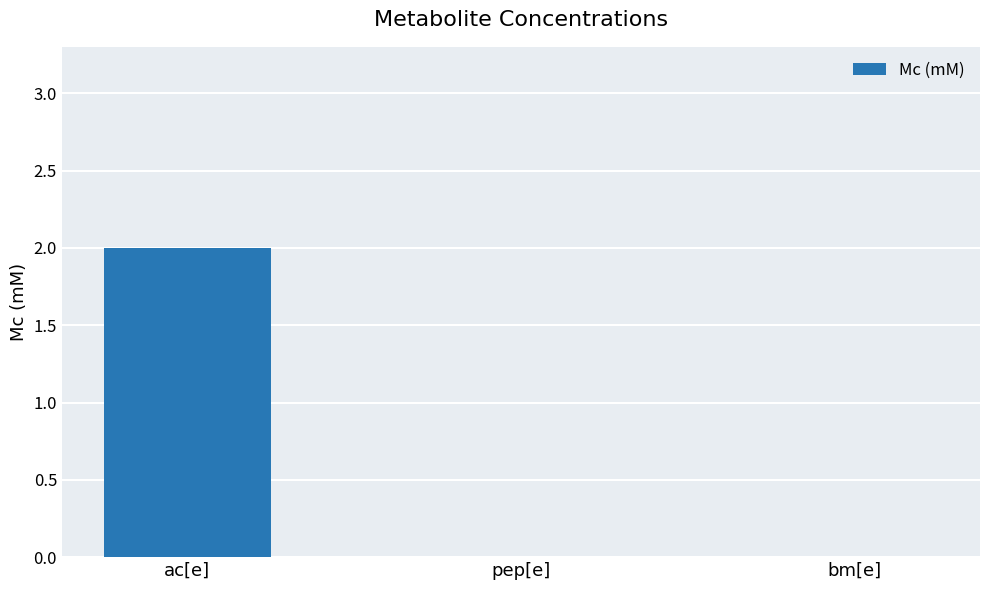

Is it true that the value at pep[e] is 0?

True